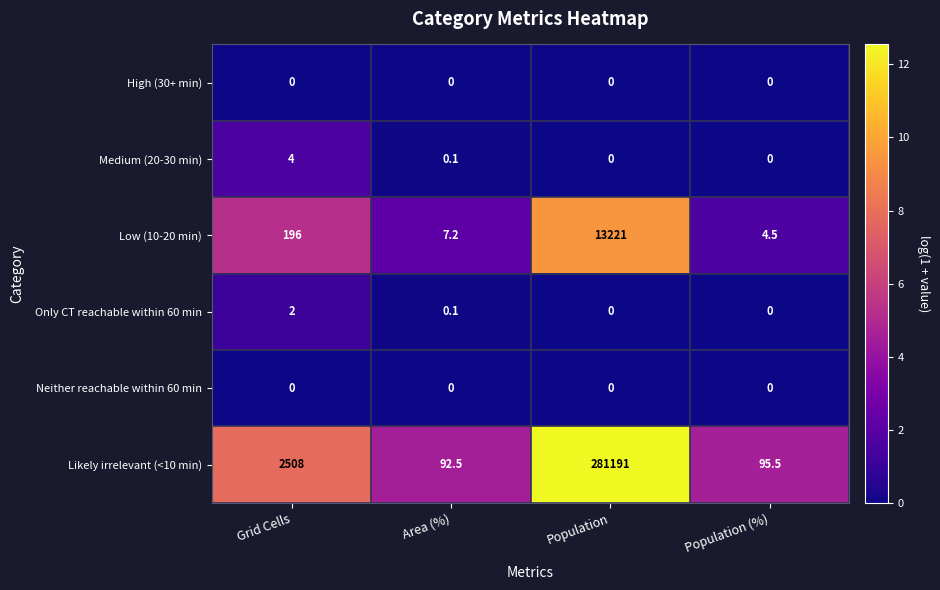

Which series changed the most between Grid Cells and Area (%)?

Likely irrelevant (<10 min)